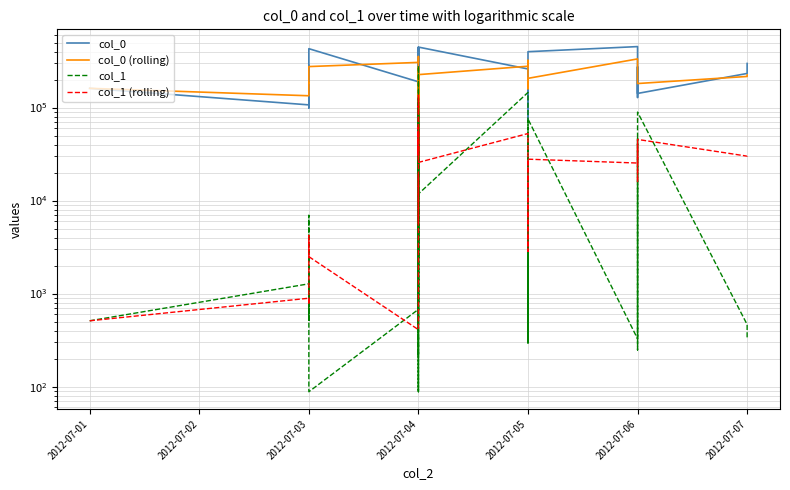

Which series ends up on top after the final intersection of col_1 and col_0?

col_0